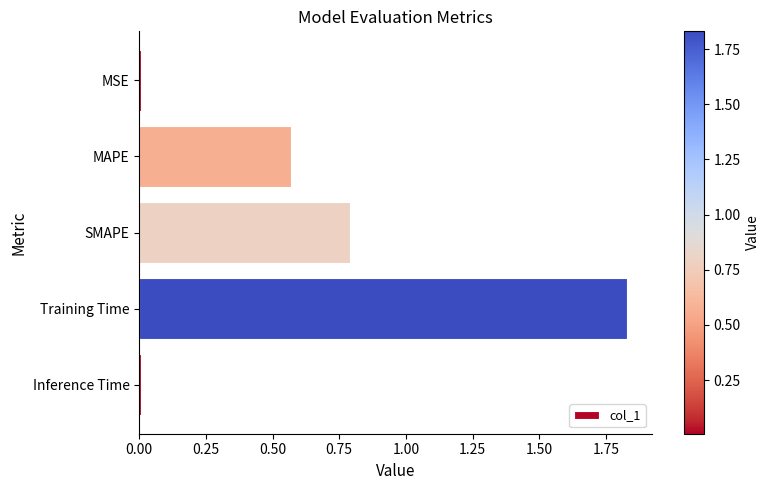

What is the value of the 3rd bar from the top?

0.8